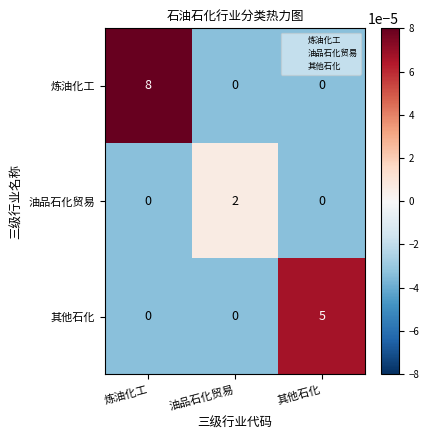

The 其他石化 series shows -2 at 炼油化工. True or false?

False